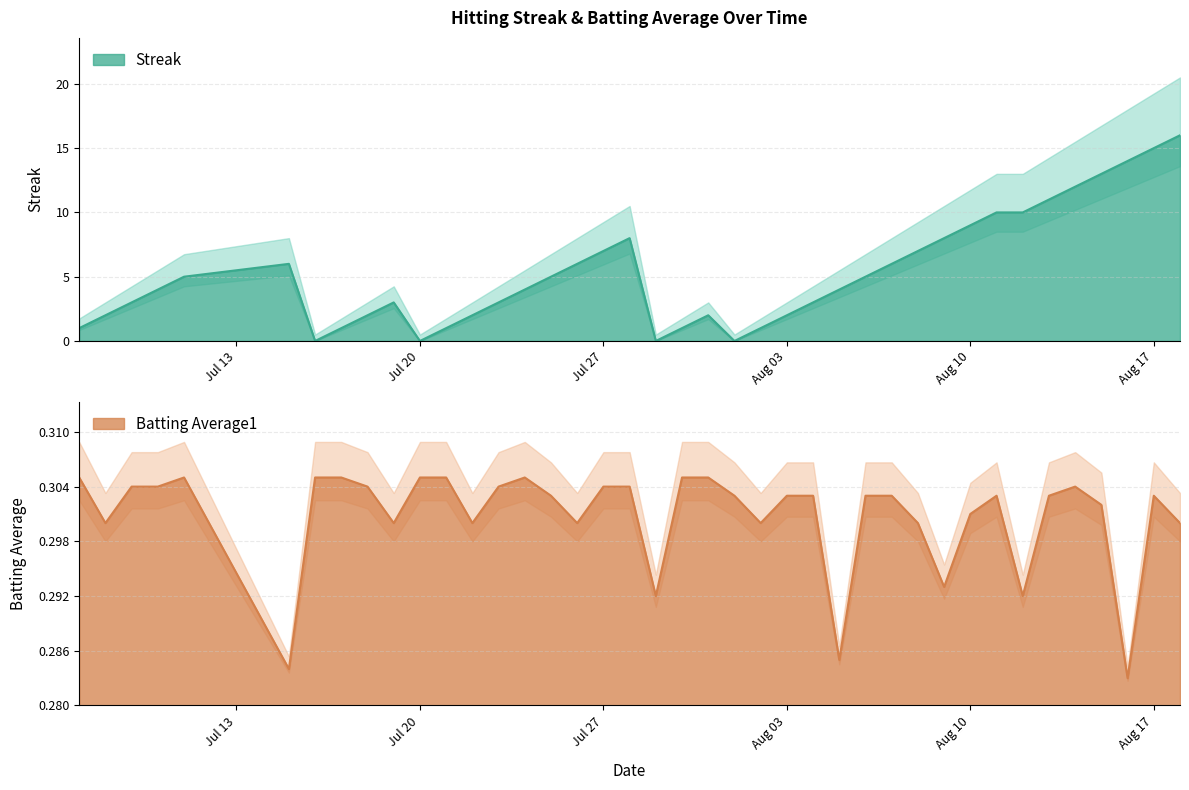

List the series in order of their peak value, highest first.

streak, batting_avg